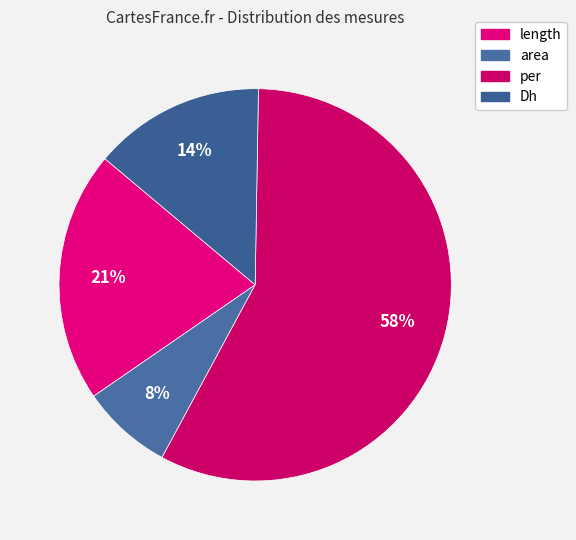

To the nearest percent, what is the difference between the largest and smallest slice percentages?

50%